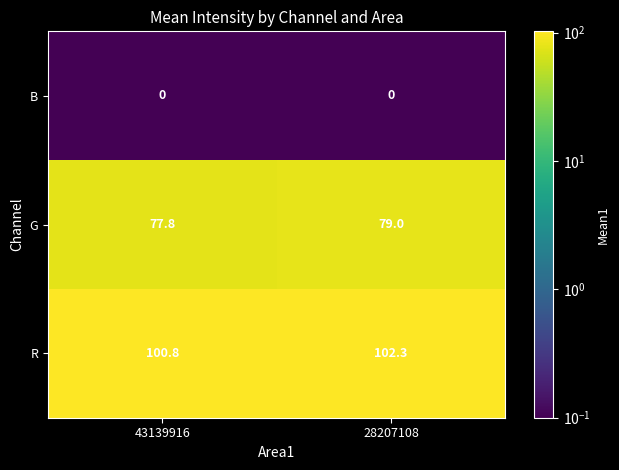

What is the difference between the R values at 28207108 and 43139916?

1.5